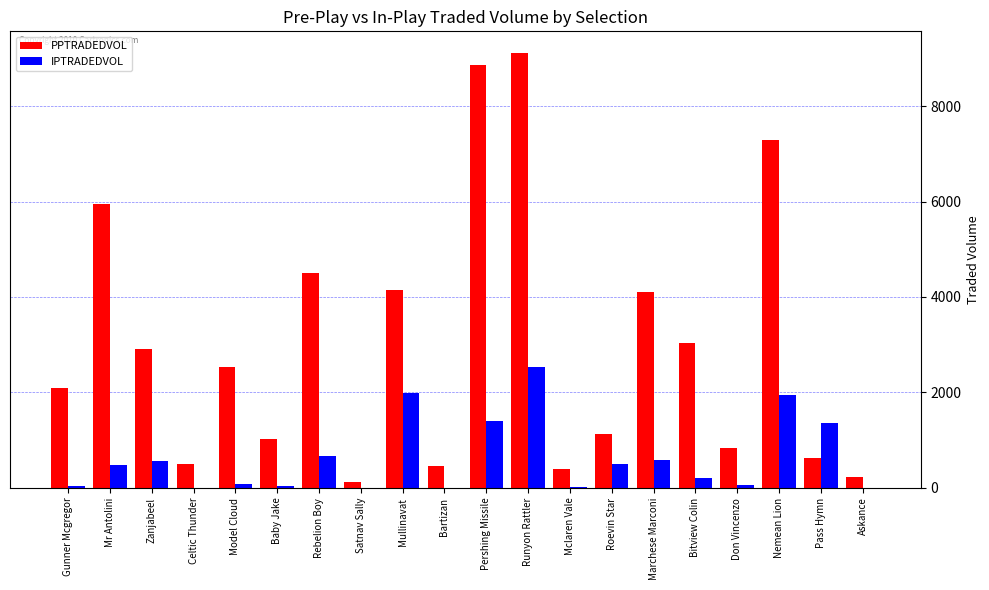

Which series changed the most between Zanjabeel and Askance?

PPTRADEDVOL